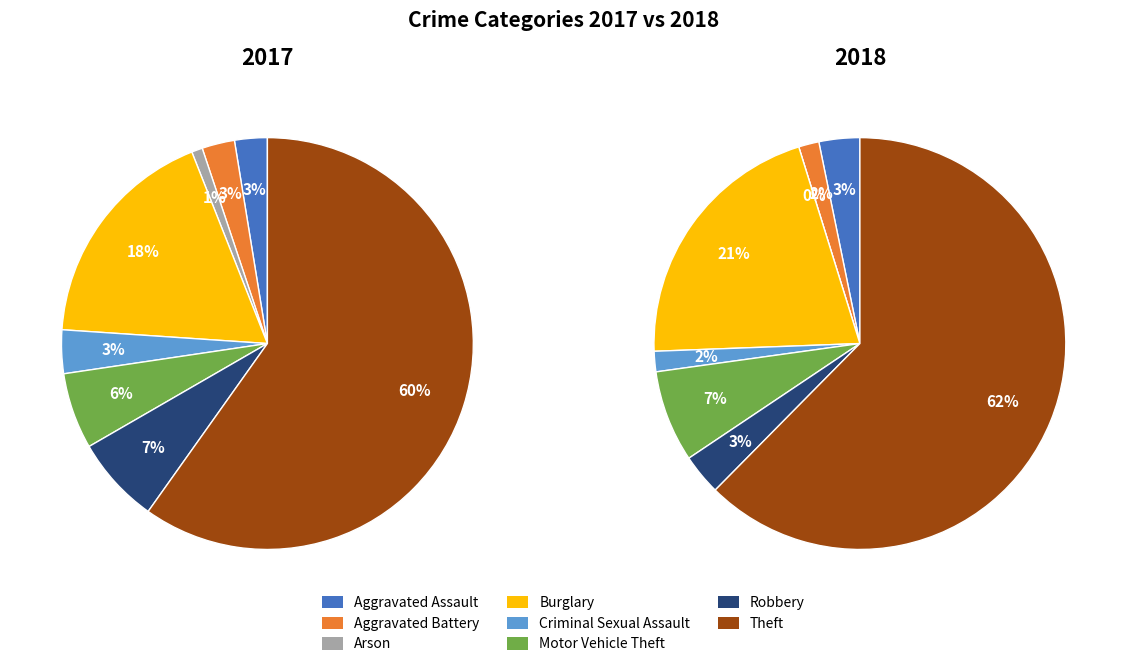

Is 6 the majority of the pie?

No